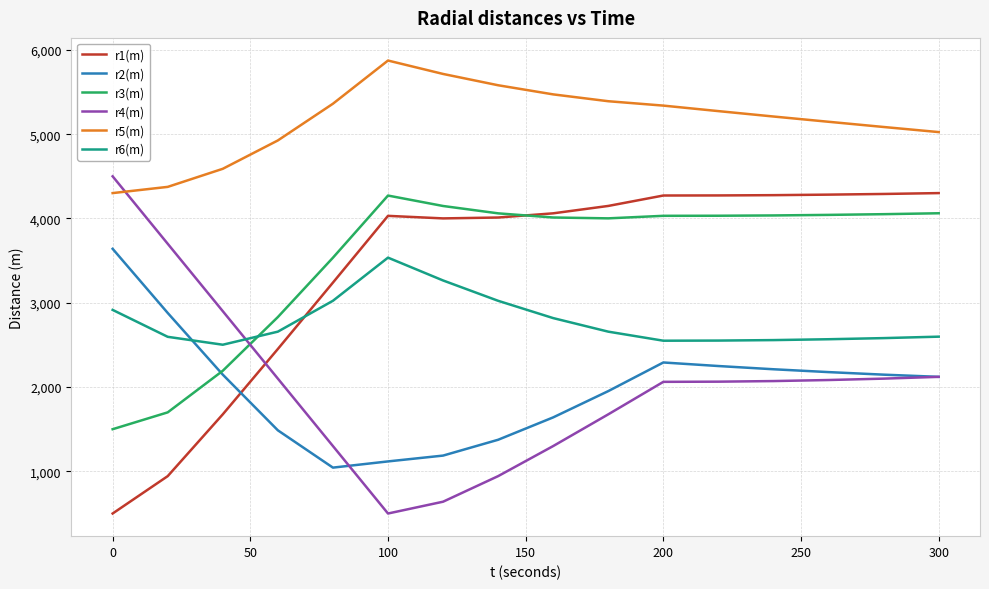

True or false: r5(m) and r3(m) intersect in this chart.

False